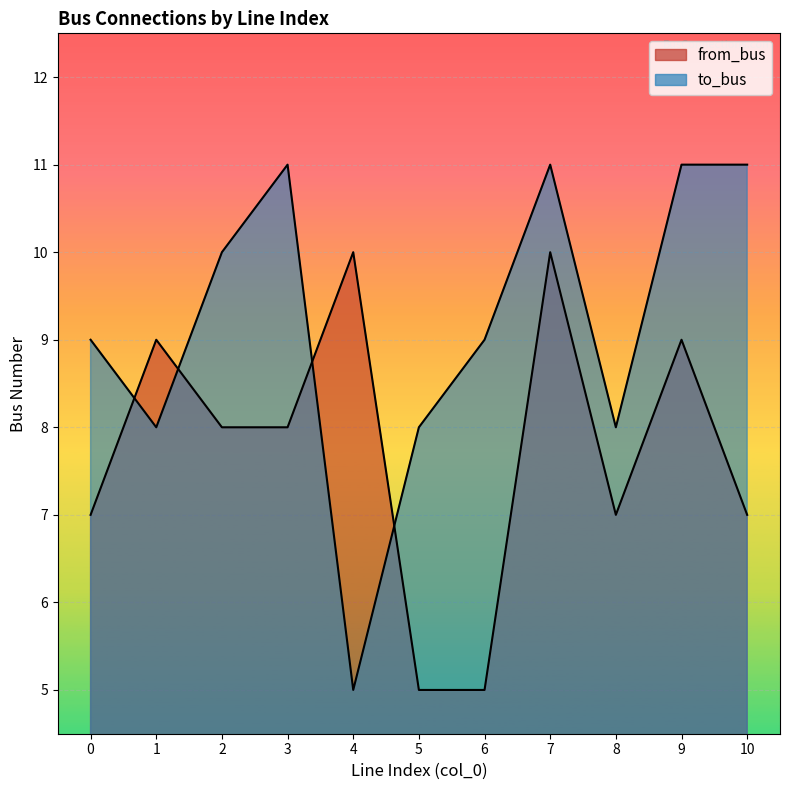

What is the highest value of the from_bus series?

10